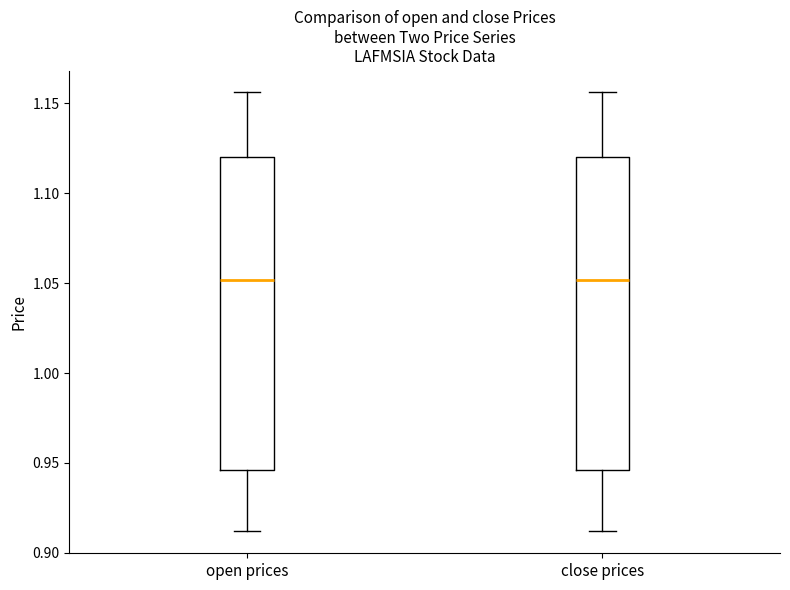

Reading left to right, transcribe this box plot: for each box, give where its median line is, the range the box spans, and where its two whiskers end, as read against the y-axis. The values are not printed on the chart, so give them approximately, as read against the axis.

open prices: median 1.050, box 0.945 to 1.120, whiskers 0.910 to 1.155
close prices: median 1.050, box 0.945 to 1.120, whiskers 0.910 to 1.155